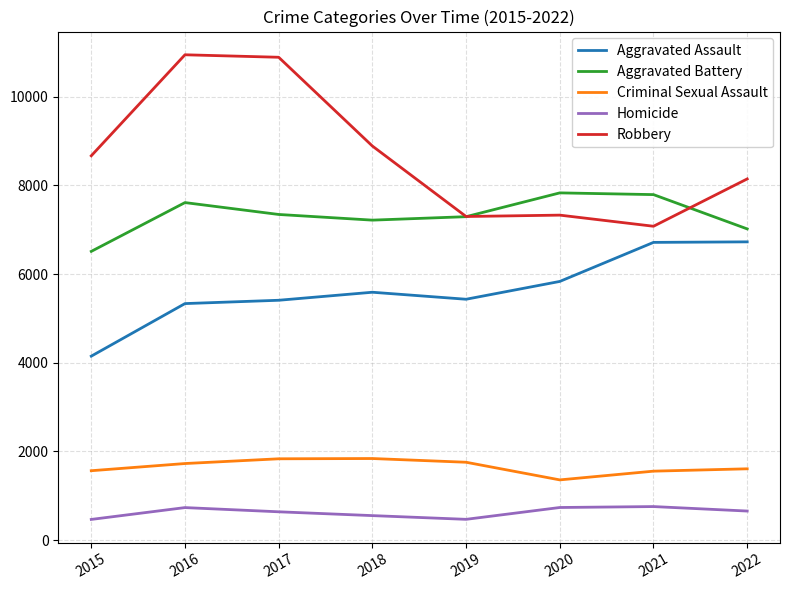

True or false: Criminal Sexual Assault has more than 0 points higher than both neighbors.

True